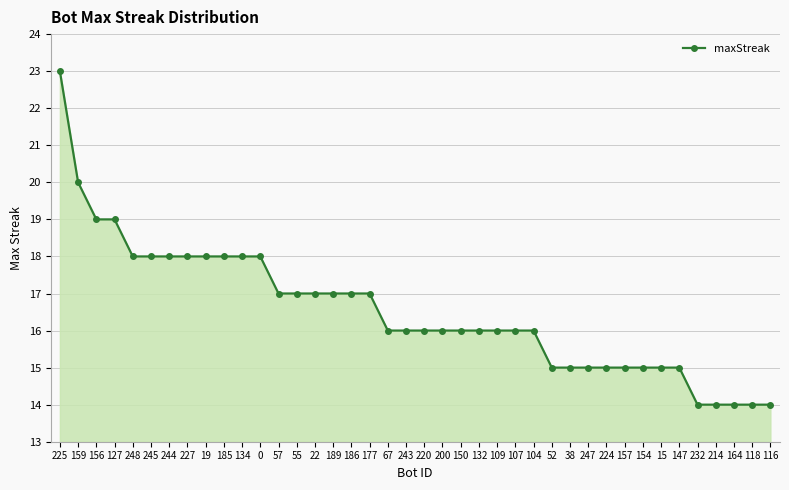

Count the number of categories in the chart.

40